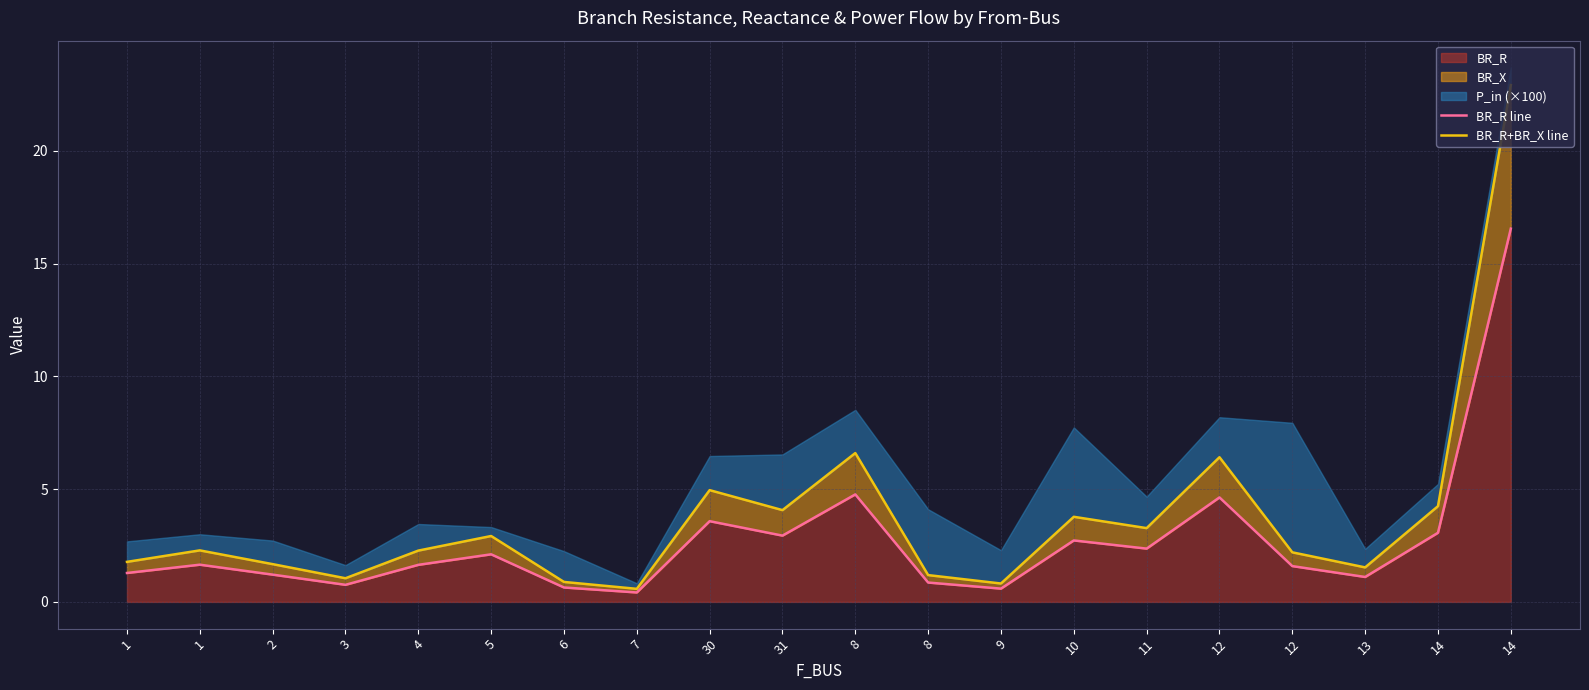

What is the smallest value displayed?

0.4